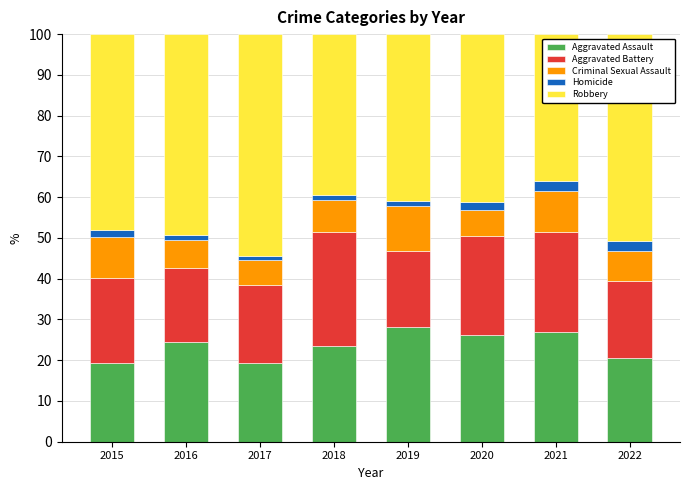

Is it true that Aggravated Assault equals 10.3 at 2016?

False